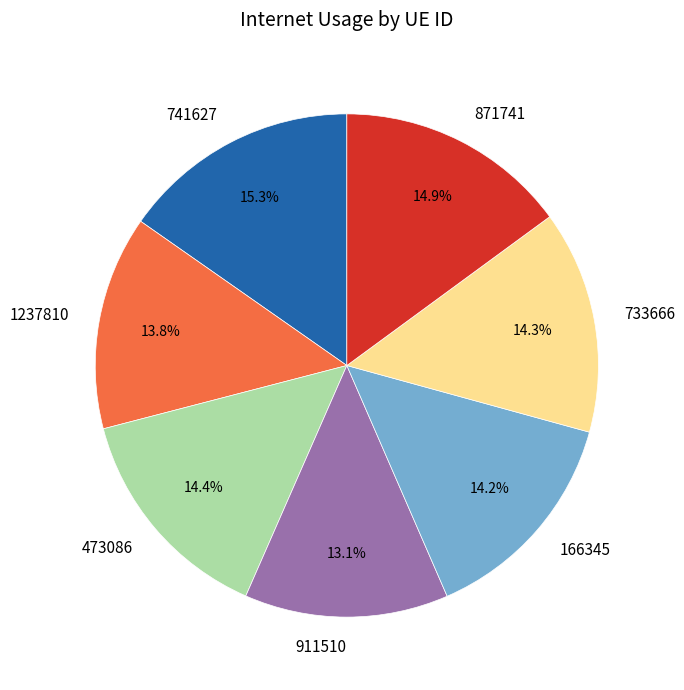

What percentage is the 166345 slice, to the nearest percent?

14%